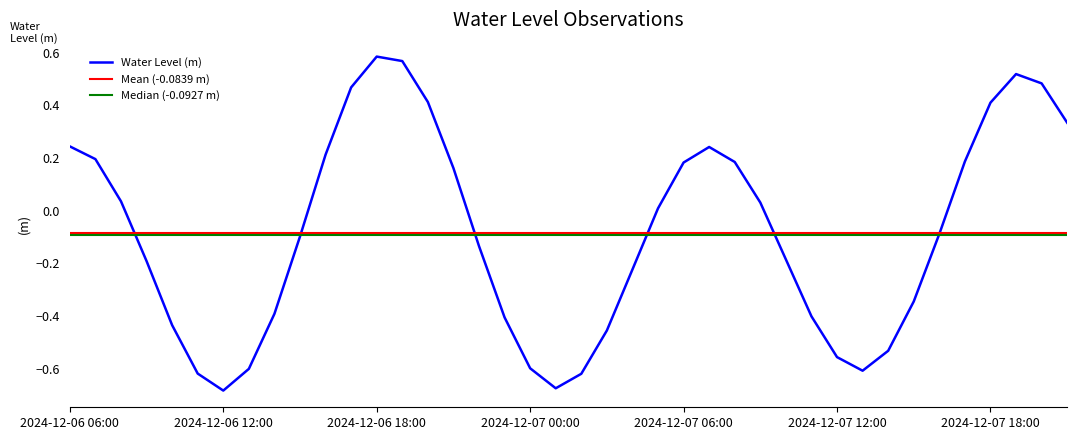

Reading left to right, what are all the values shown in this chart?

2024-12-06 06:00=0.2	2024-12-06 07:00=0.2	2024-12-06 08:00=0.0	2024-12-06 09:00=-0.2	2024-12-06 10:00=-0.4	2024-12-06 11:00=-0.6	2024-12-06 12:00=-0.7	2024-12-06 13:00=-0.6	2024-12-06 14:00=-0.4	2024-12-06 15:00=-0.1	2024-12-06 16:00=0.2	2024-12-06 17:00=0.5	2024-12-06 18:00=0.6	2024-12-06 19:00=0.6	2024-12-06 20:00=0.4	2024-12-06 21:00=0.2	2024-12-06 22:00=-0.1	2024-12-06 23:00=-0.4	2024-12-07 00:00=-0.6	2024-12-07 01:00=-0.7	2024-12-07 02:00=-0.6	2024-12-07 03:00=-0.5	2024-12-07 04:00=-0.2	2024-12-07 05:00=0.0	2024-12-07 06:00=0.2	2024-12-07 07:00=0.2	2024-12-07 08:00=0.2	2024-12-07 09:00=0.0	2024-12-07 10:00=-0.2	2024-12-07 11:00=-0.4	2024-12-07 12:00=-0.6	2024-12-07 13:00=-0.6	2024-12-07 14:00=-0.5	2024-12-07 15:00=-0.3	2024-12-07 16:00=-0.1	2024-12-07 17:00=0.2	2024-12-07 18:00=0.4	2024-12-07 19:00=0.5	2024-12-07 20:00=0.5	2024-12-07 21:00=0.3